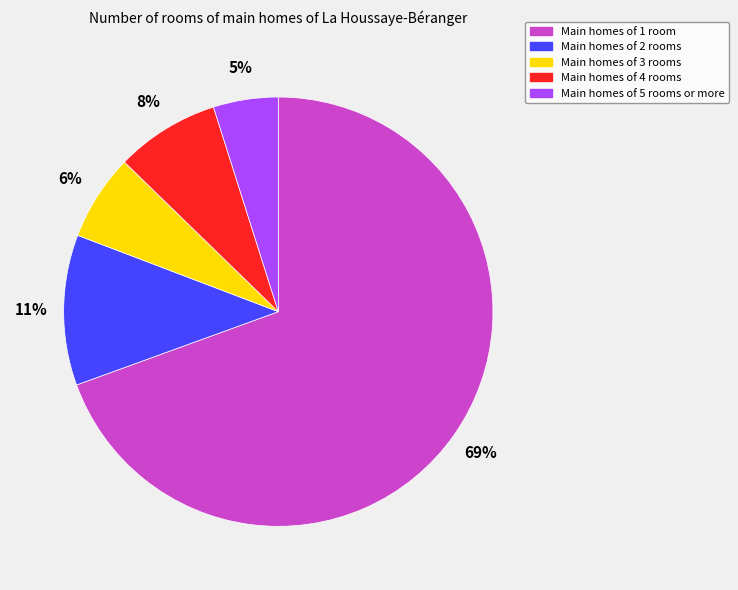

To the nearest percent, what is the difference between the largest and smallest slice percentages?

65%